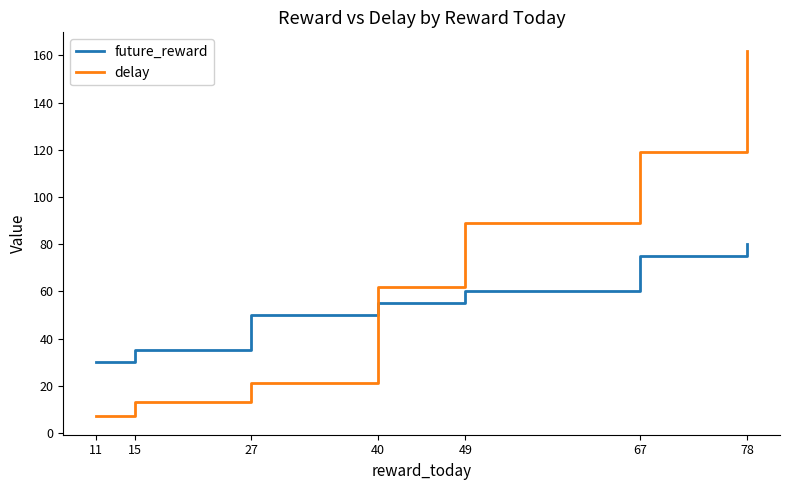

Where is delay nearest to the value 84?

49